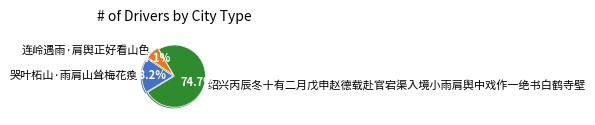

Which category has the smallest portion of the pie?

连岭遇雨·肩舆正好看山色